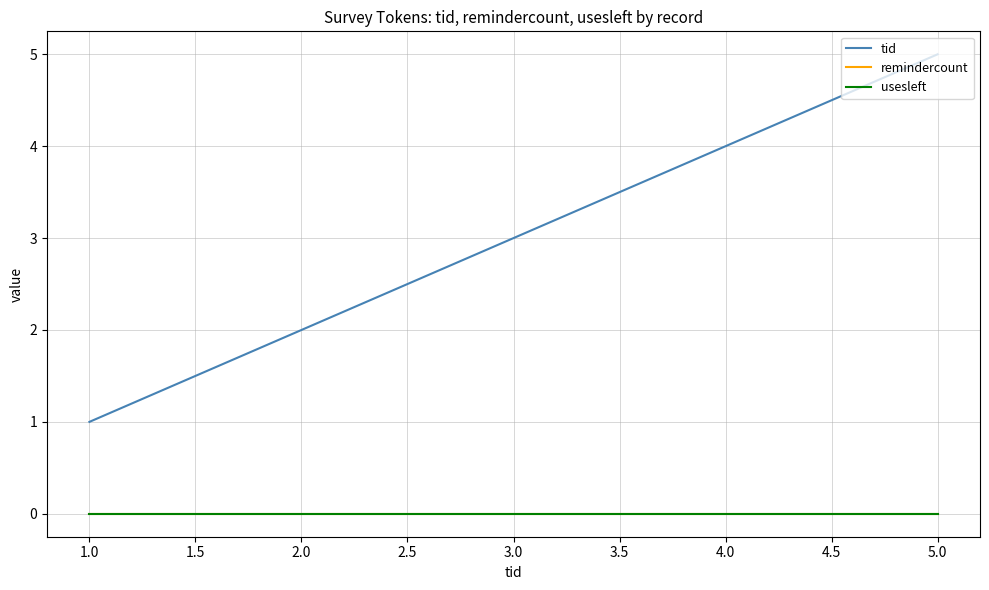

Does the chart have visible grid lines?

Yes